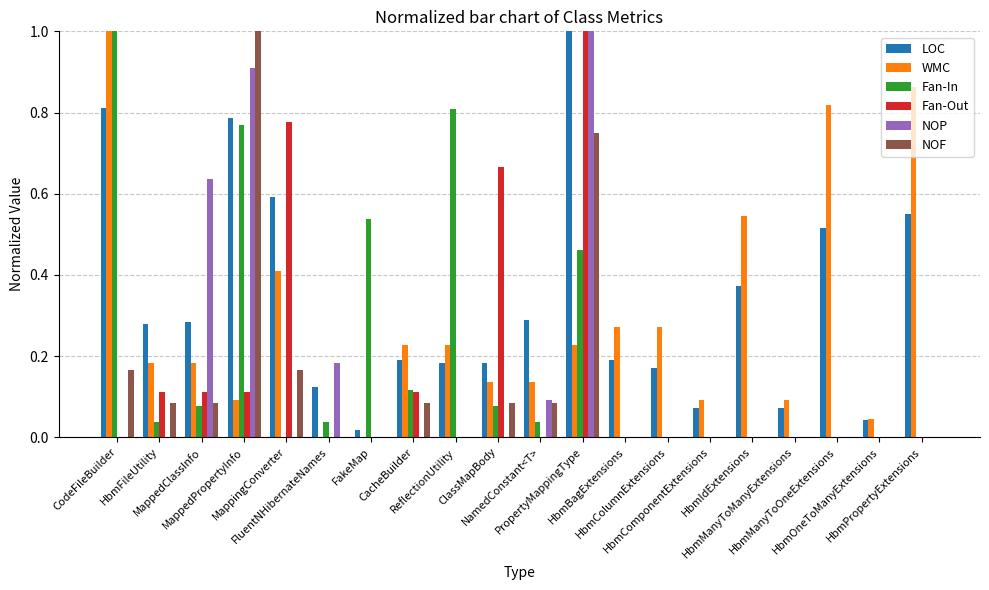

Reading right to left, list all the values displayed in this chart.

LOC: 0.6	0.0	0.5	0.1	0.4	0.1	0.2	0.2	1.0	0.3	0.2	0.2	0.2	0.0	0.1	0.6	0.8	0.3	0.3	0.8
WMC: 0.9	0.0	0.8	0.1	0.5	0.1	0.3	0.3	0.2	0.1	0.1	0.2	0.2	0.0	0.0	0.4	0.1	0.2	0.2	1.0
Fan-In: 0.0	0.0	0.0	0.0	0.0	0.0	0.0	0.0	0.5	0.0	0.1	0.8	0.1	0.5	0.0	0.0	0.8	0.1	0.0	1.0
Fan-Out: 0.0	0.0	0.0	0.0	0.0	0.0	0.0	0.0	1.0	0.0	0.7	0.0	0.1	0.0	0.0	0.8	0.1	0.1	0.1	0.0
NOP: 0.0	0.0	0.0	0.0	0.0	0.0	0.0	0.0	1.0	0.1	0.0	0.0	0.0	0.0	0.2	0.0	0.9	0.6	0.0	0.0
NOF: 0.0	0.0	0.0	0.0	0.0	0.0	0.0	0.0	0.8	0.1	0.1	0.0	0.1	0.0	0.0	0.2	1.0	0.1	0.1	0.2